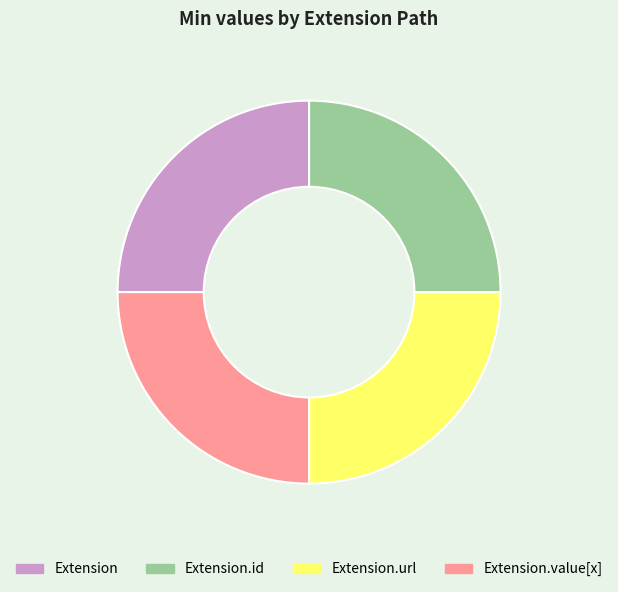

Count the number of slices in the pie.

4